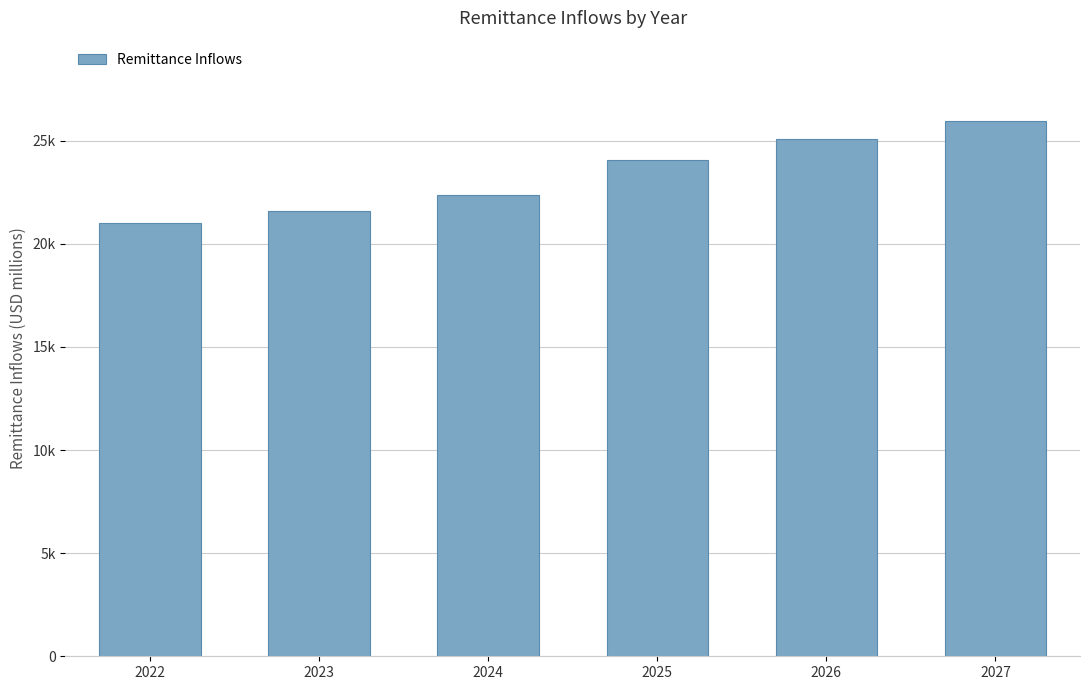

True or false: the data shows 25955.7 at 2027.

True